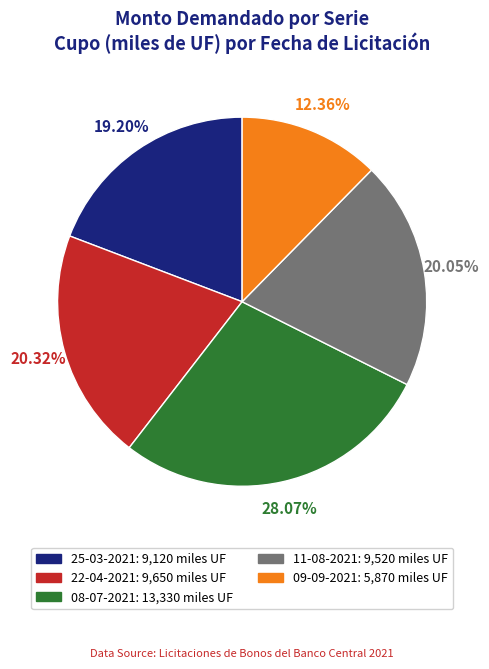

Count the number of slices in the pie.

5